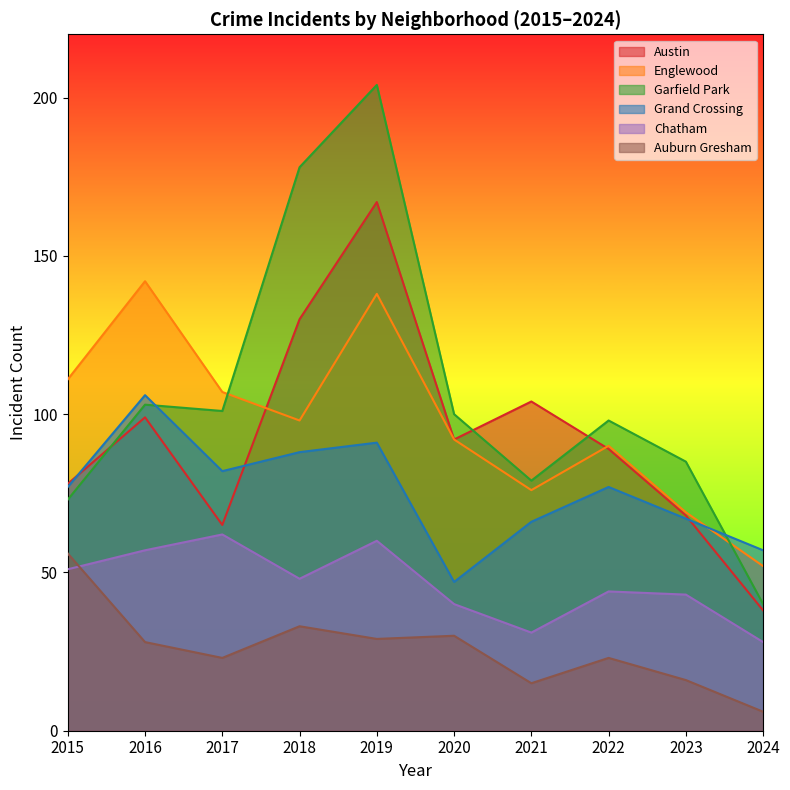

How many values in the Garfield Park series are below 100?

5